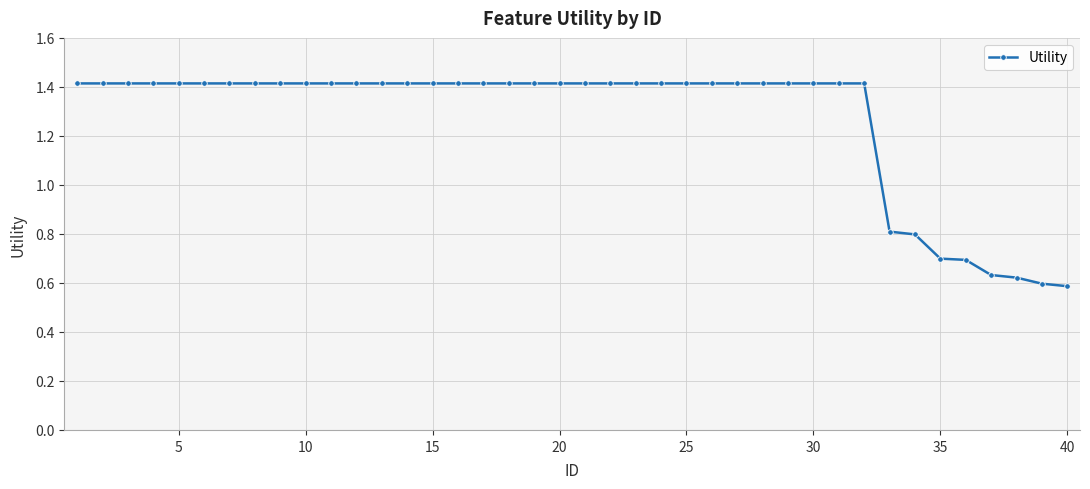

What is the value of the 31st point from the left?

1.4